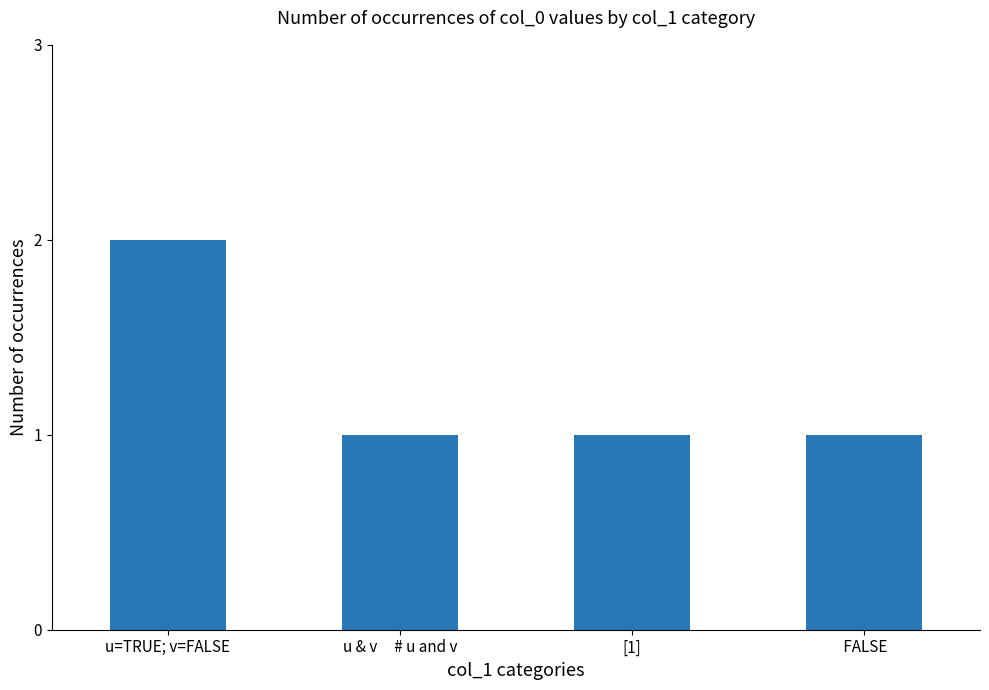

What is the greatest value displayed?

2